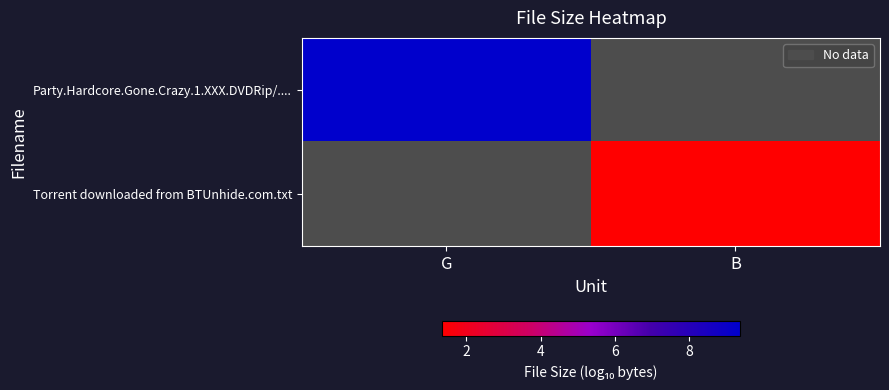

At which label is Party.Hardcore.Gone.Crazy.1.XXX.DVDRip/.... closest to 9?

G